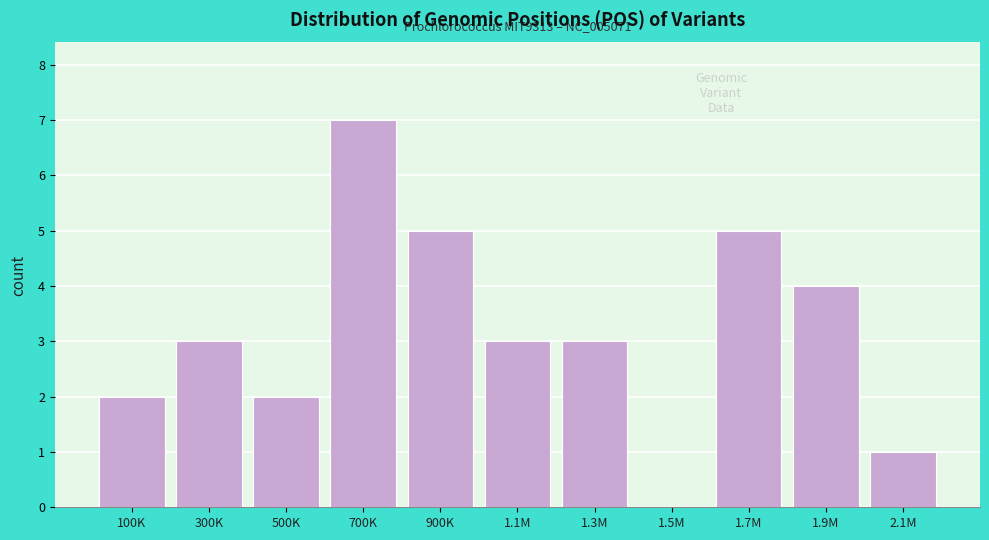

Reading left to right, extract all data points from this chart.

100K=2	300K=3	500K=2	700K=7	900K=5	1.1M=3	1.3M=3	1.5M=0	1.7M=5	1.9M=4	2.1M=1